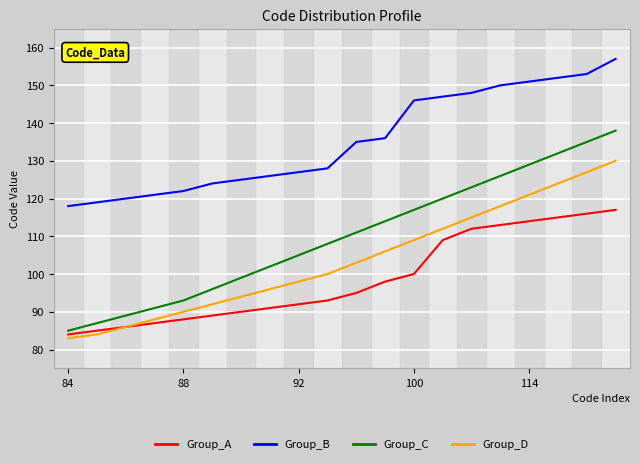

What are all the series names shown in the legend?

Group_A, Group_B, Group_C, Group_D